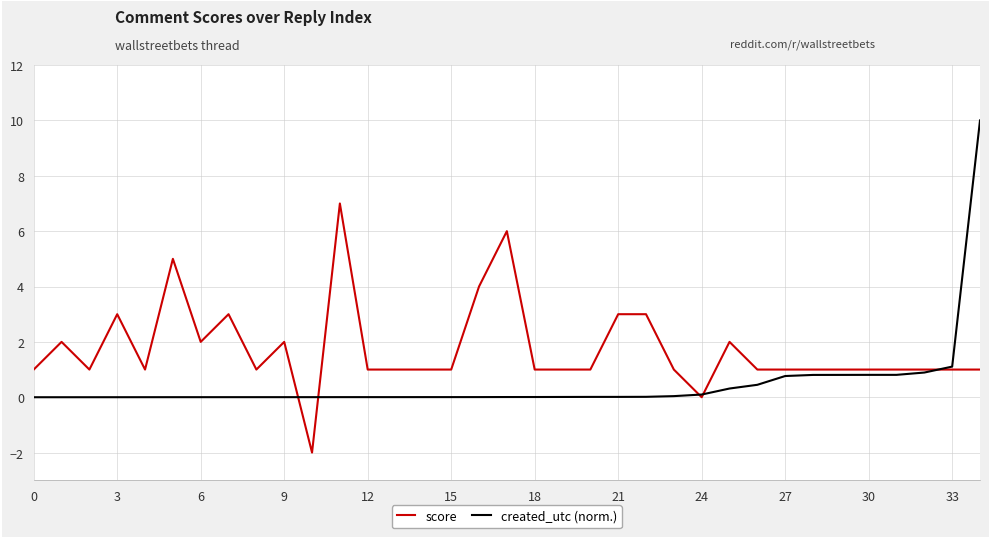

Which series has the largest total across all categories?

score